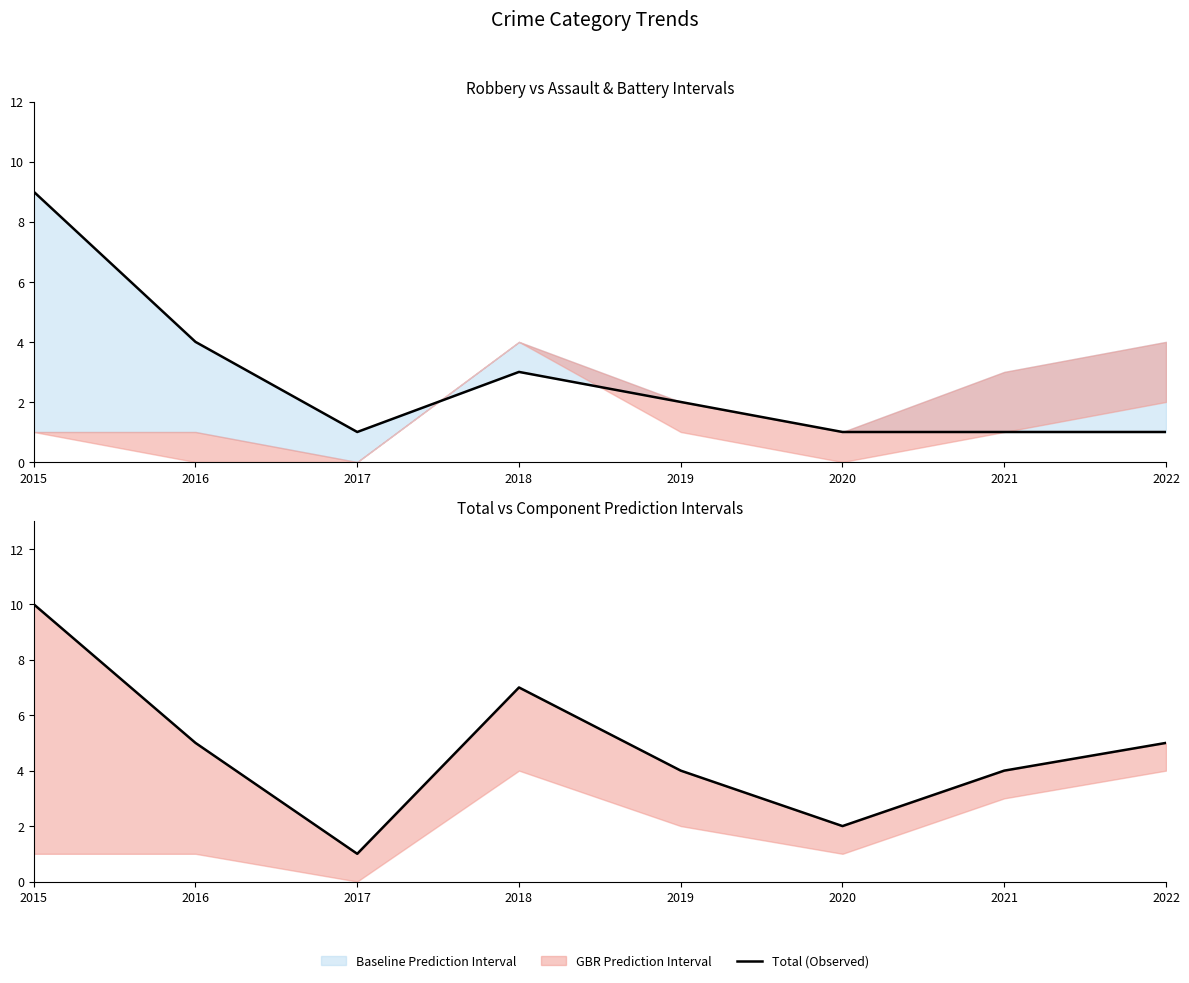

Where does the Total (Observed) series first go above 5?

2015